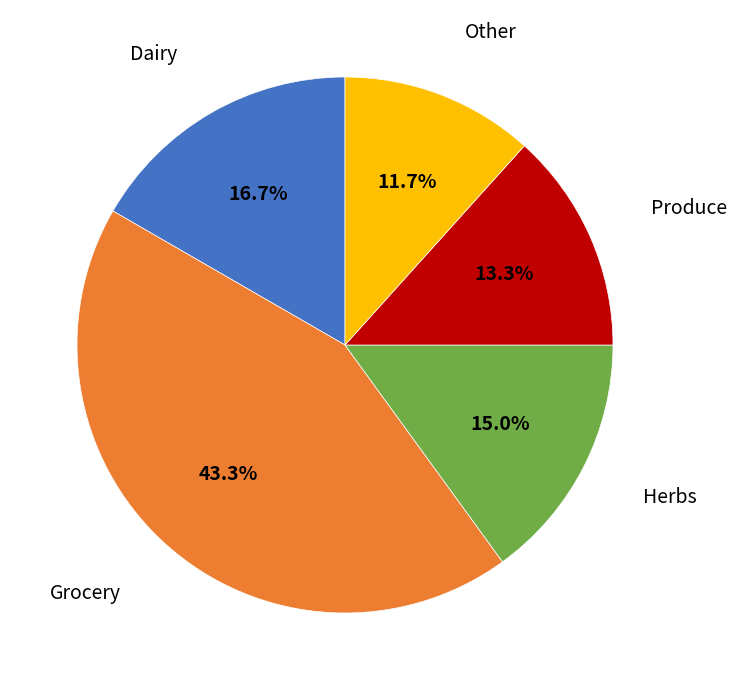

Is there any slice that represents more than half of the pie?

No